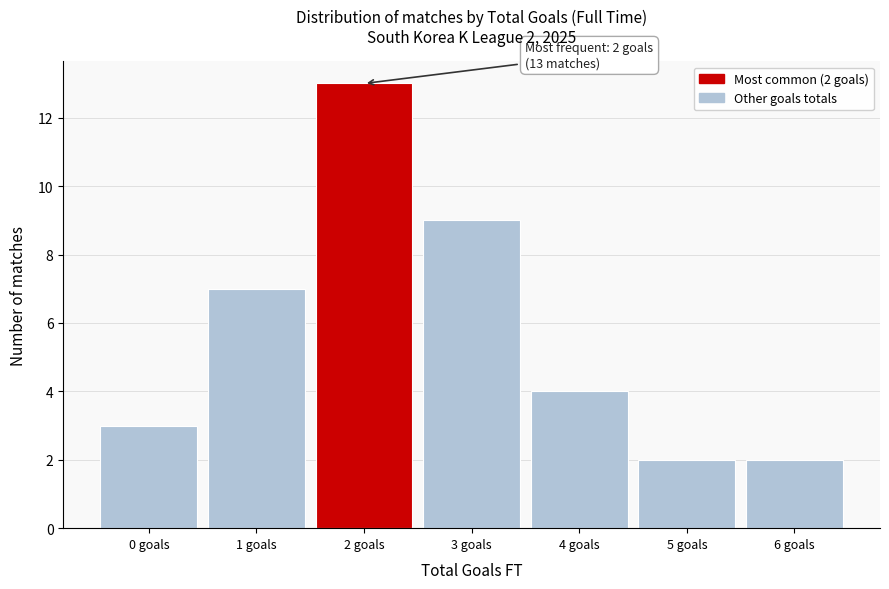

Which range on the x-axis has the tallest bar?

1.5 to 2.5